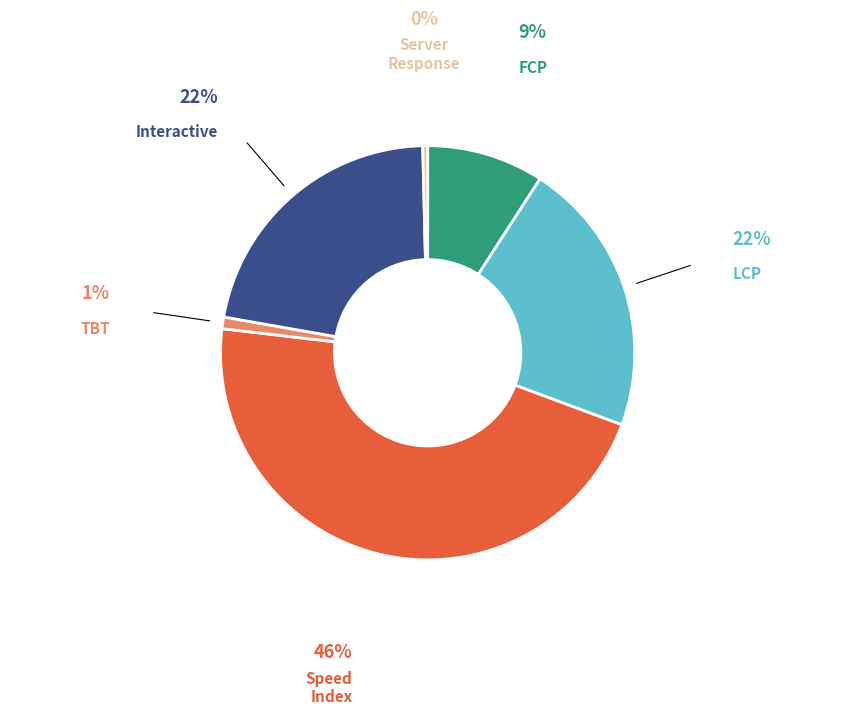

Is there any slice that represents more than half of the pie?

No